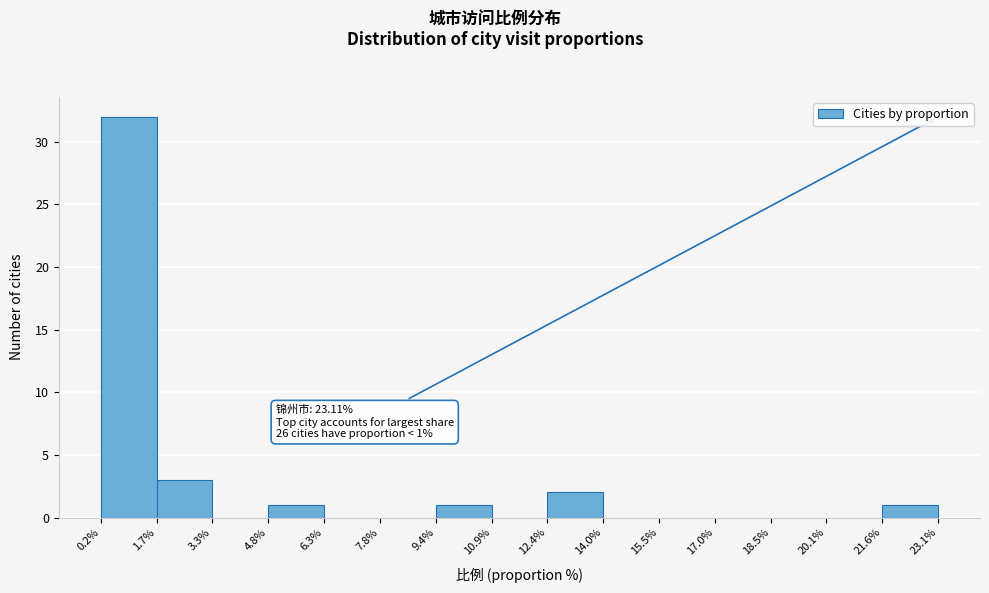

Which range on the x-axis has the tallest bar?

0.2% to 1.7%